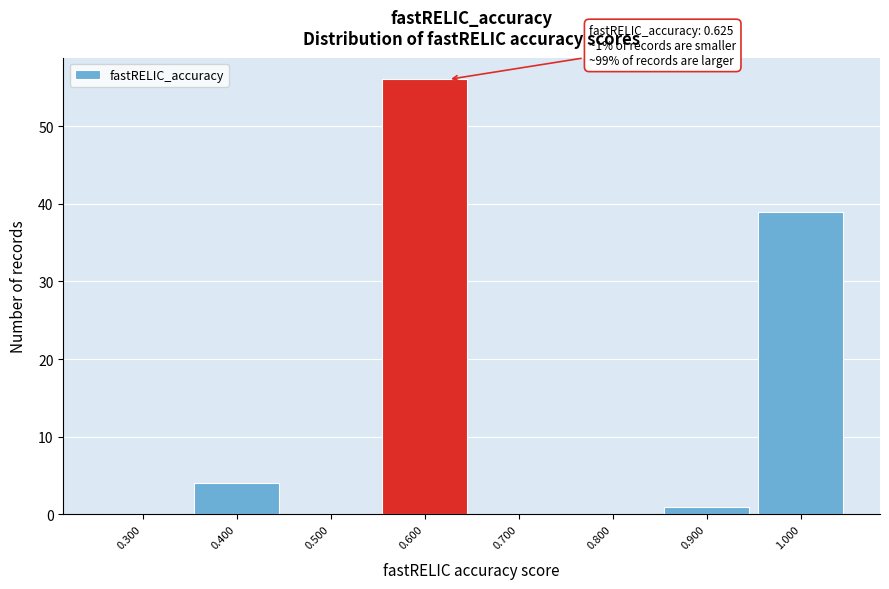

Over which range of the x-axis is the bar tallest?

0.55 to 0.65